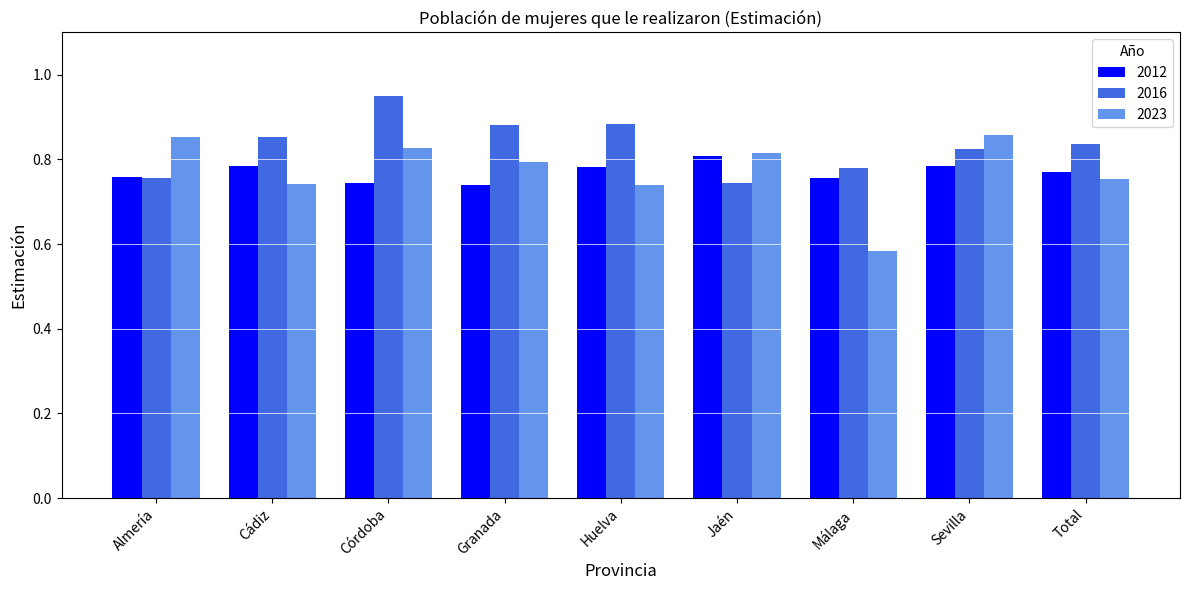

What is the spread (max minus min) of values at Huelva?

0.1